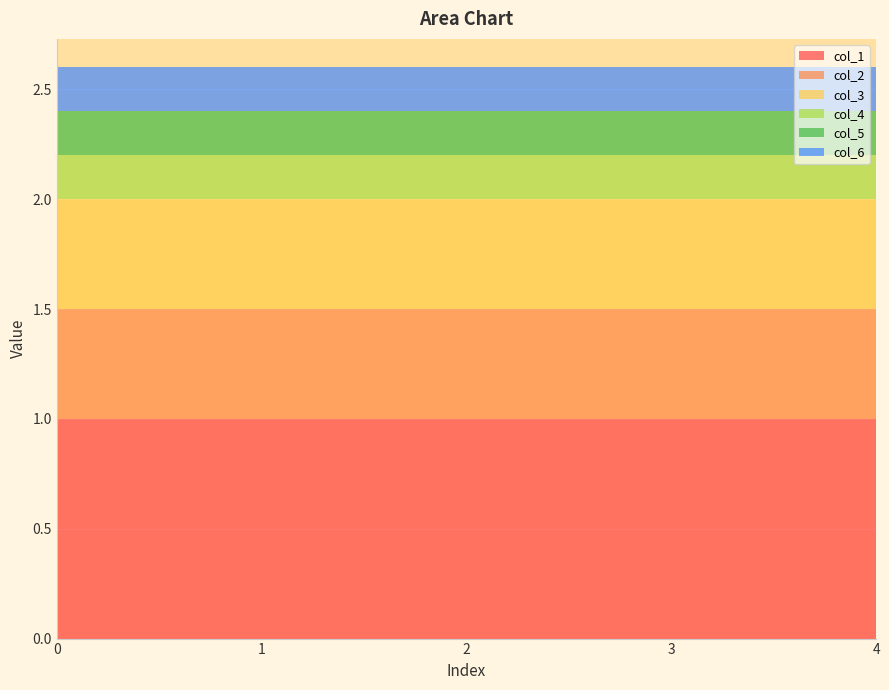

Reading right to left, transcribe all the data shown in this chart.

col_1: 1.0	1.0	1.0	1.0	1.0
col_2: 0.5	0.5	0.5	0.5	0.5
col_3: 0.5	0.5	0.5	0.5	0.5
col_4: 0.2	0.2	0.2	0.2	0.2
col_5: 0.2	0.2	0.2	0.2	0.2
col_6: 0.2	0.2	0.2	0.2	0.2